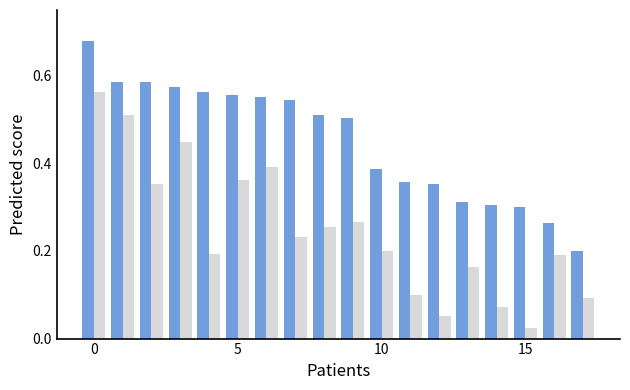

How many series are shown in this chart?

2